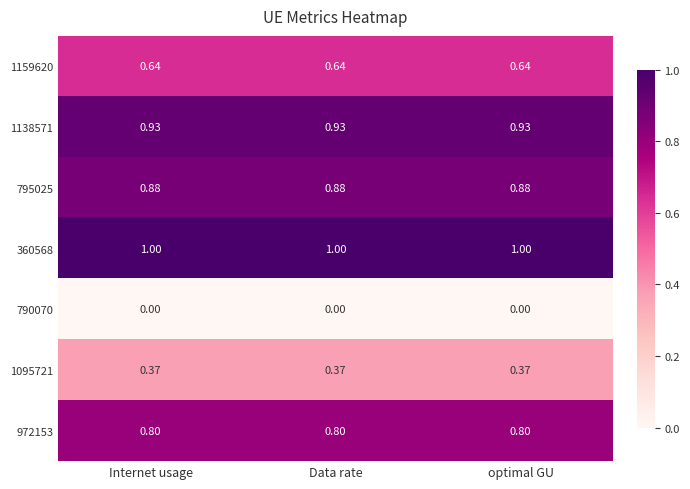

How many distinct data groups are displayed?

7